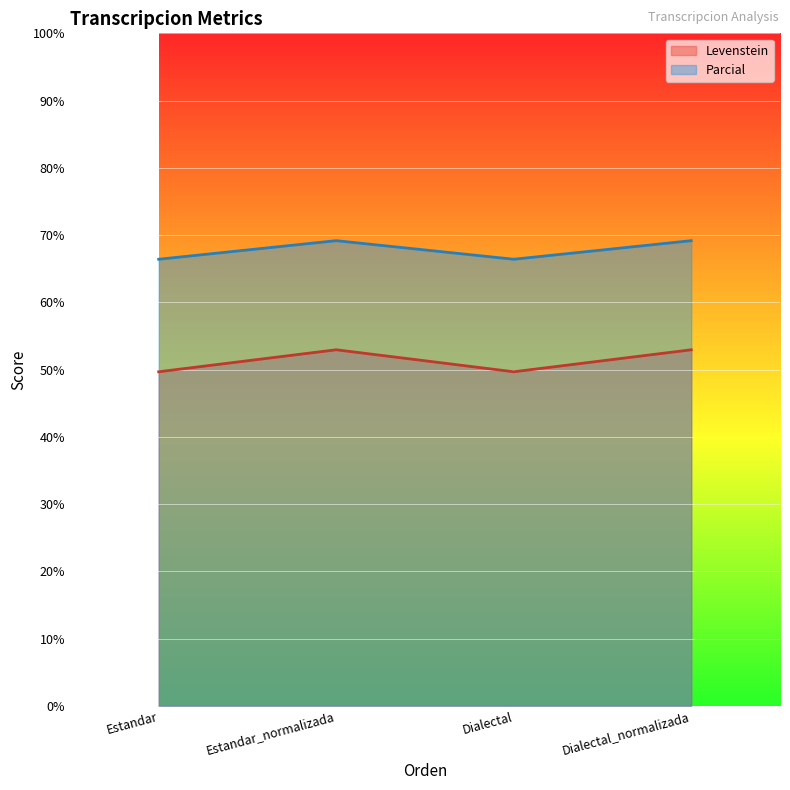

True or false: Levenstein and Parcial cross at least once.

False